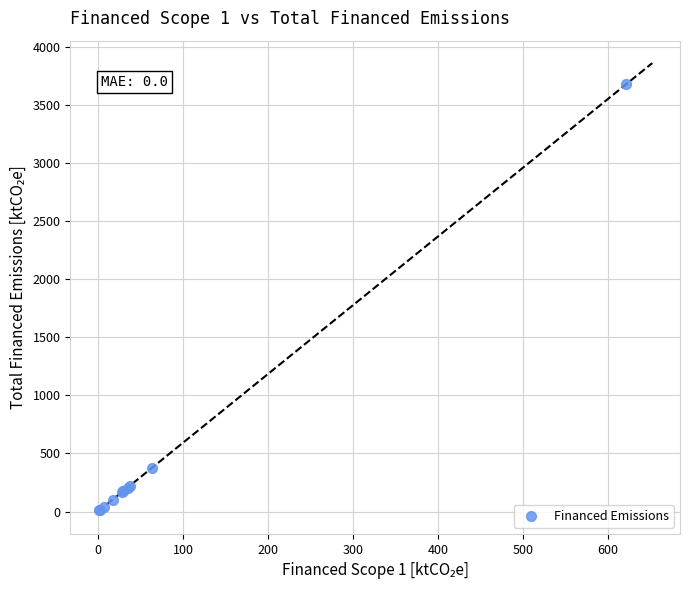

What Y value in the scatter plot is closest to 1843?

374.2